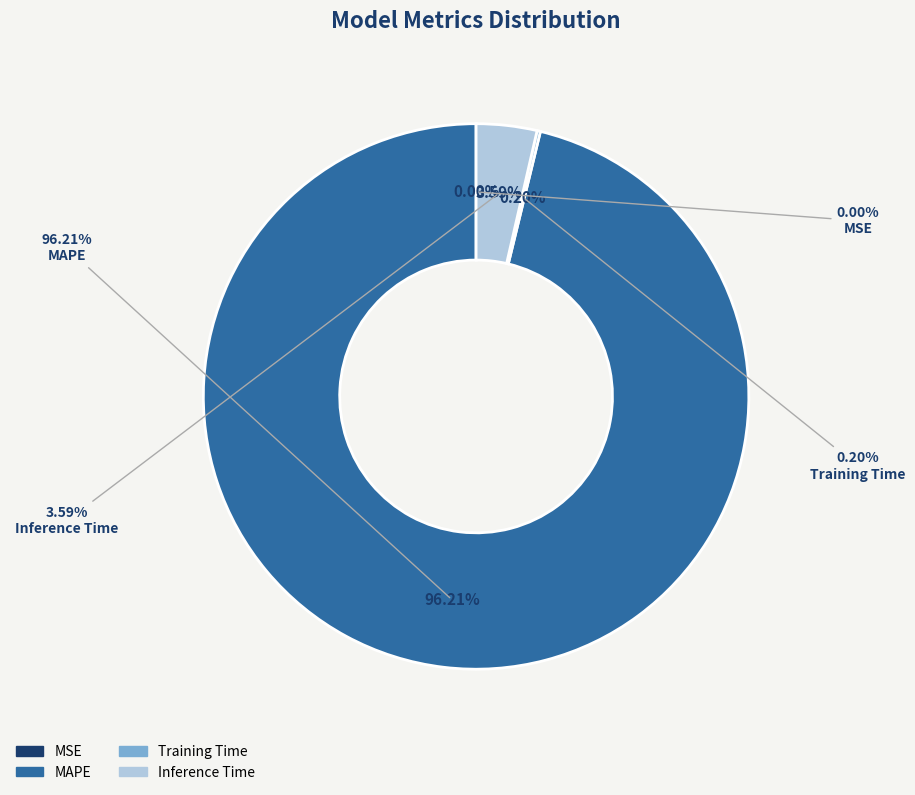

To the nearest percent, what is the difference between the largest and smallest slice percentages?

96%